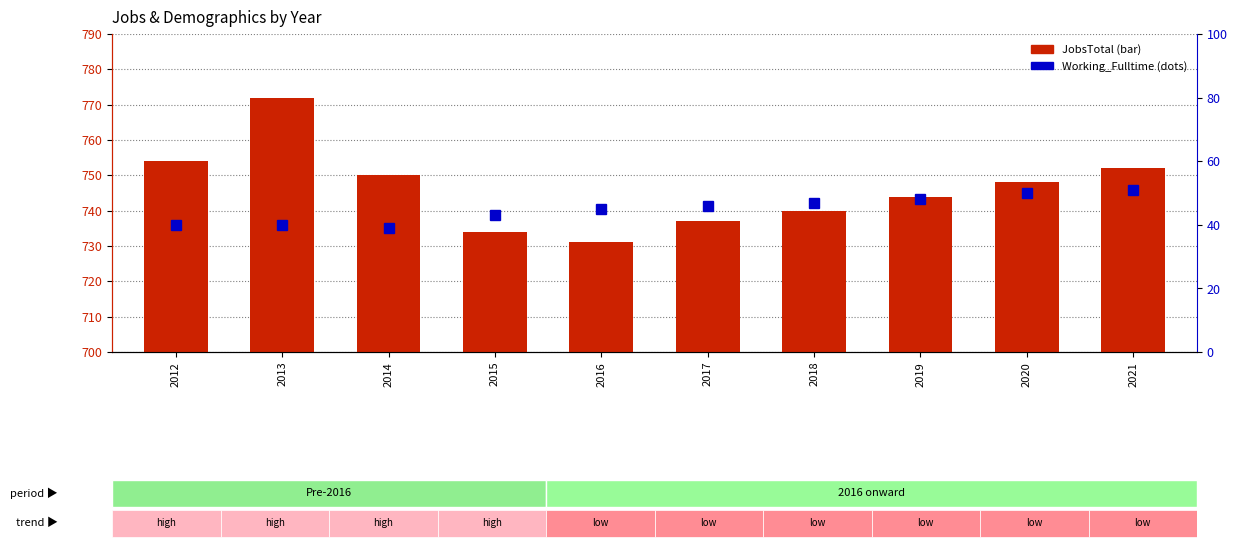

What is the sum of the JobsTotal values at 2021 and 2012?

1506